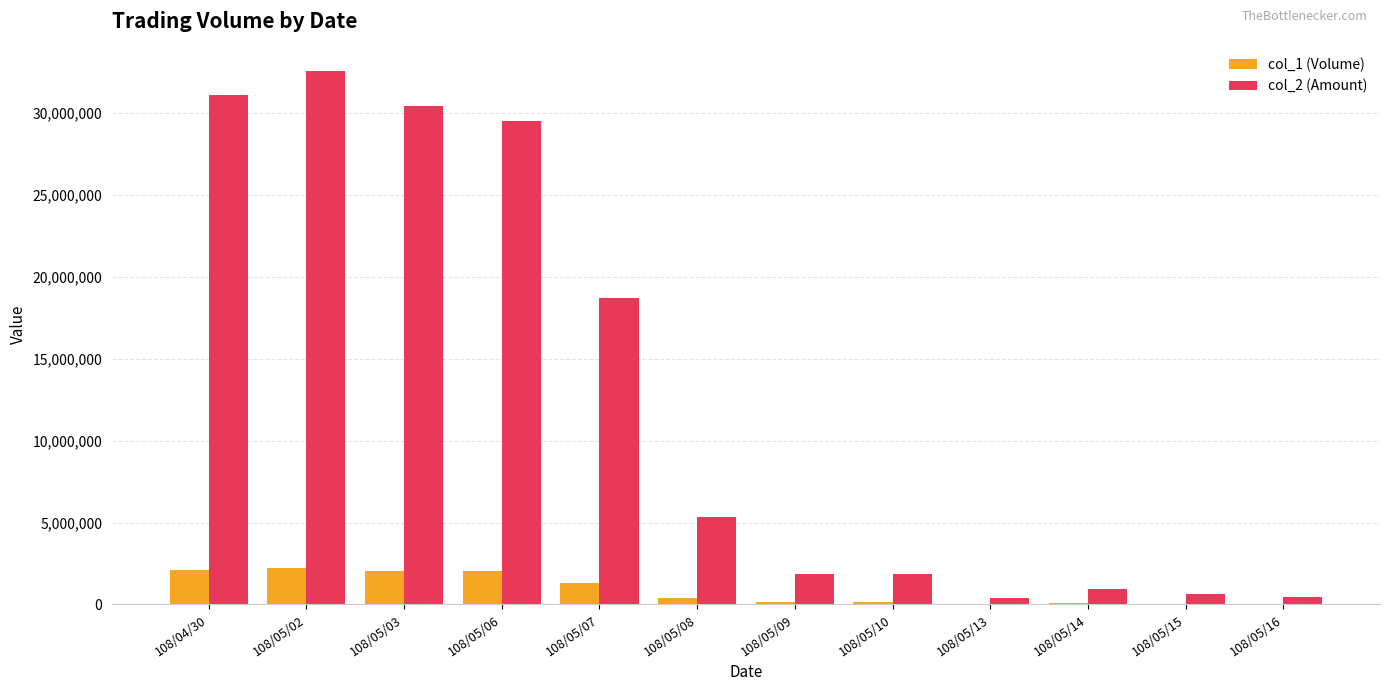

What is the greatest value displayed?

32557950